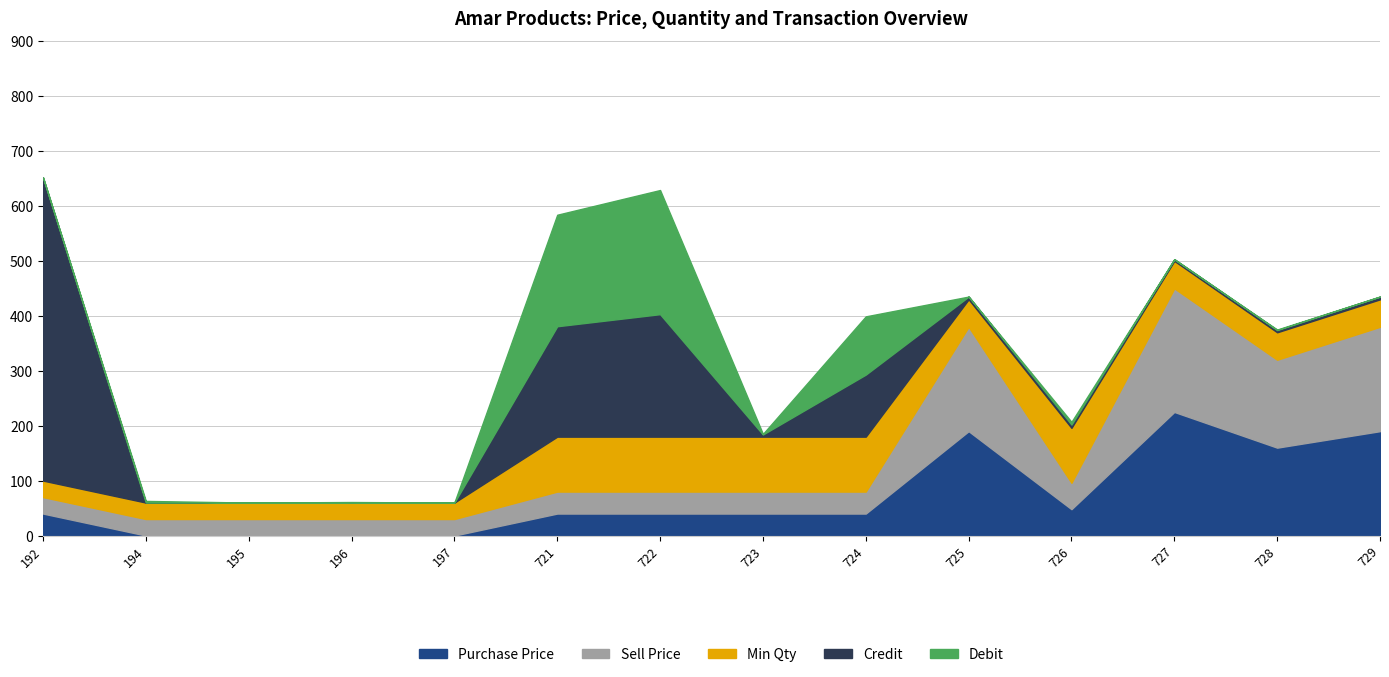

What are all the series names shown in the legend?

Purchase Price, Sell Price, Min Qty, Credit, Debit